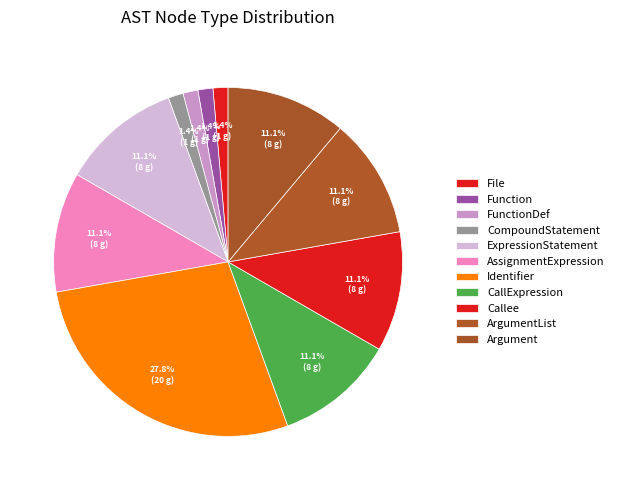

How many segments does this pie chart have?

11